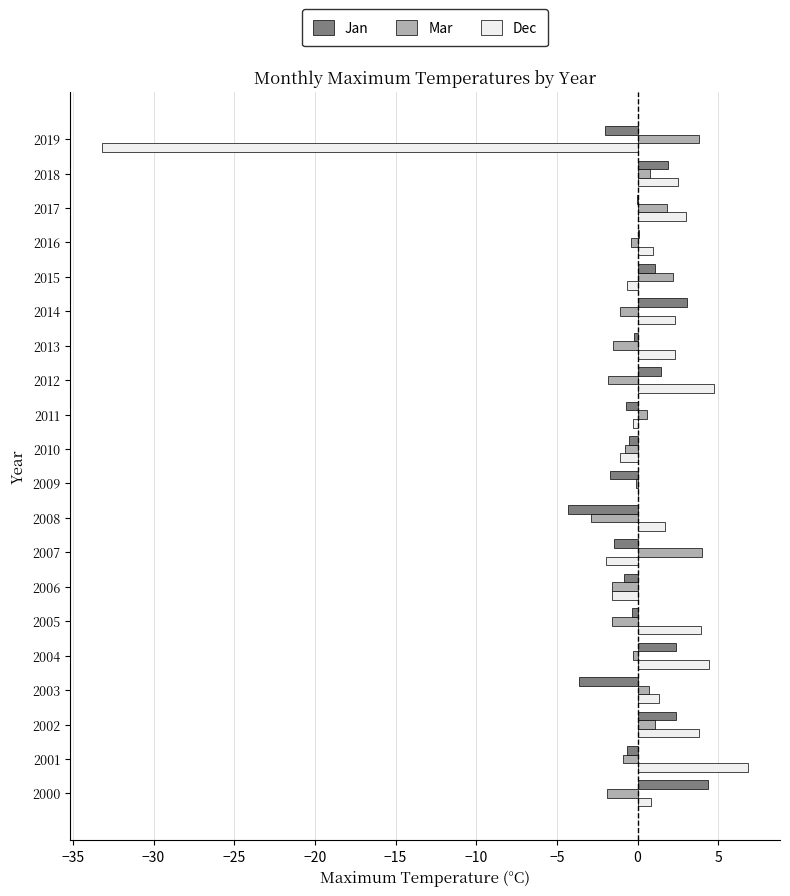

What value does the Dec series have at 2008?

1.7